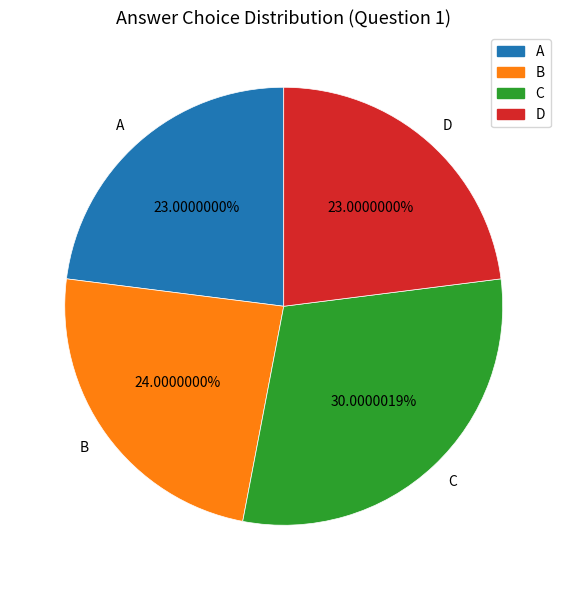

Approximately how many times larger is the value at B compared to D?

1.0